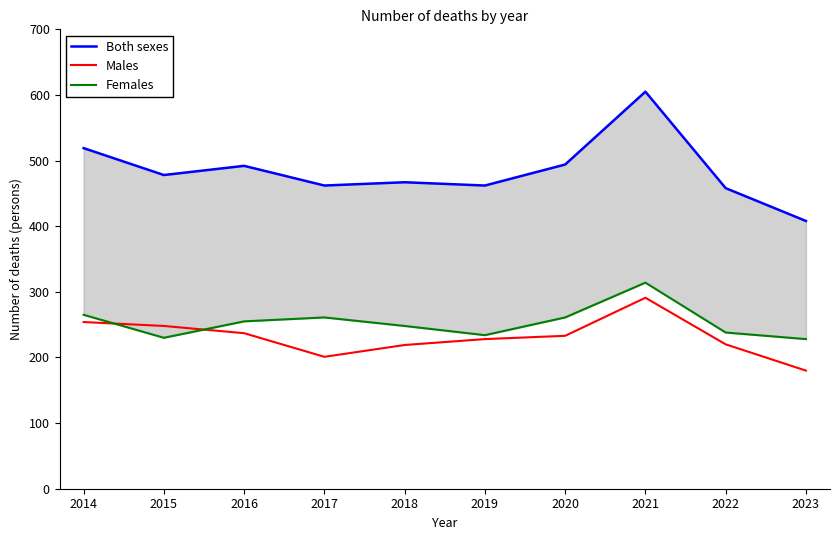

The Females series shows 468 at 2021. True or false?

False